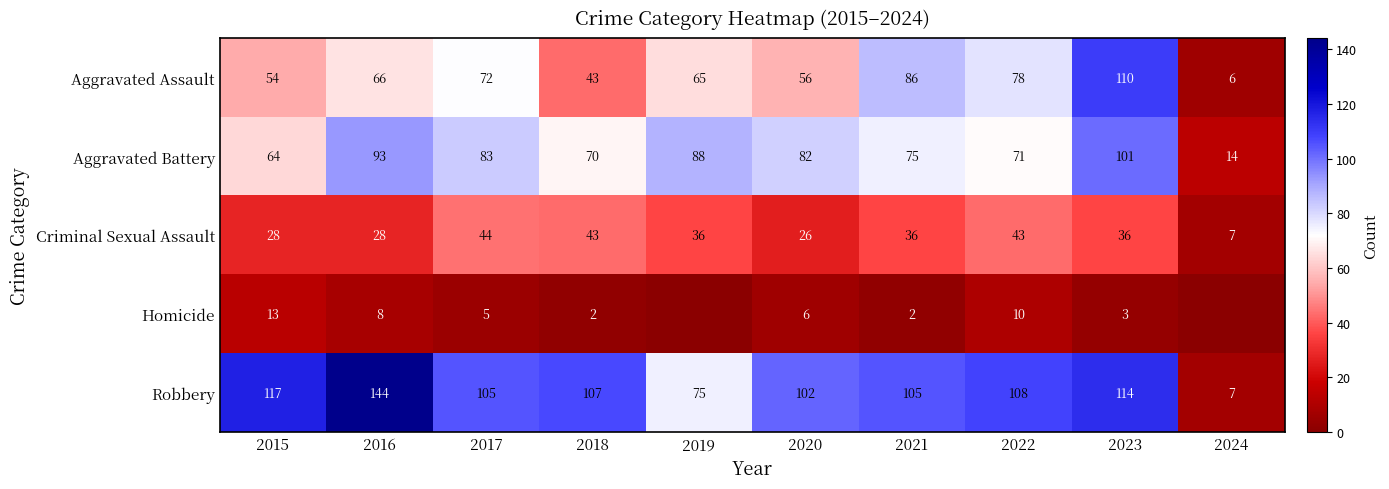

True or false: Homicide has a value of 5 at 2023.

False